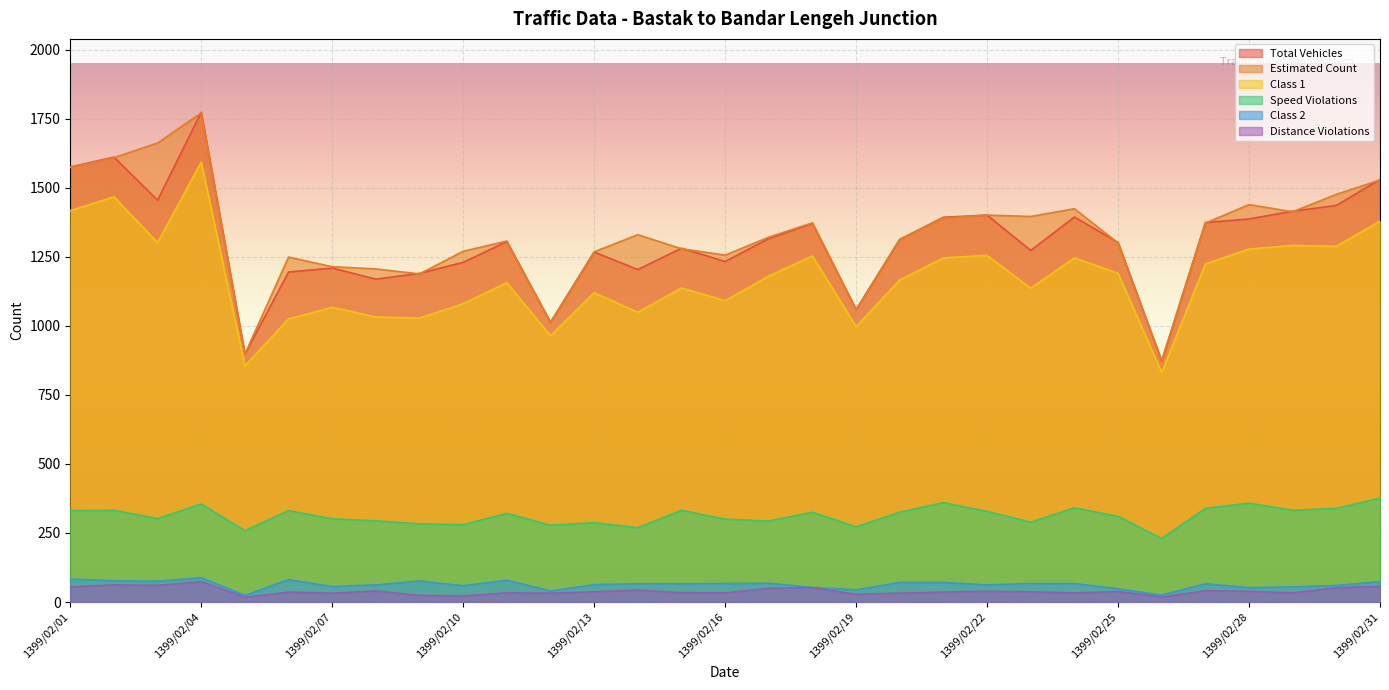

How many series are shown in this chart?

6